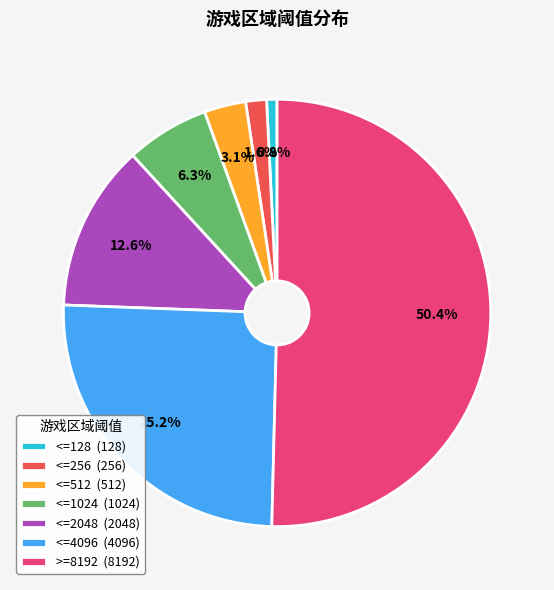

Which has a higher value, <=1024 (1024) or <=512 (512)?

<=1024 (1024)